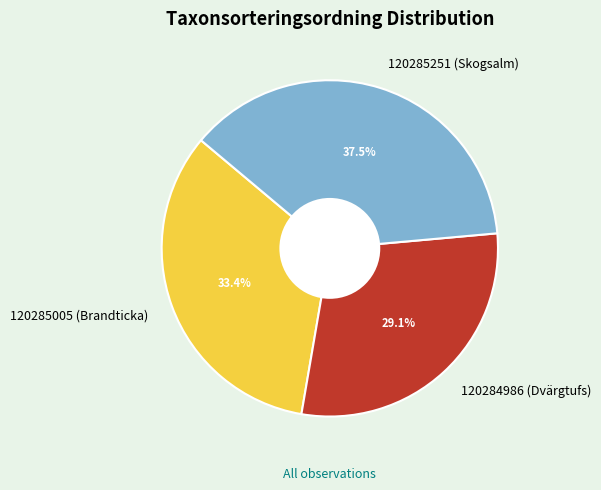

How much of the chart is everything except 120284986 (Dvärgtufs)?

70.9%